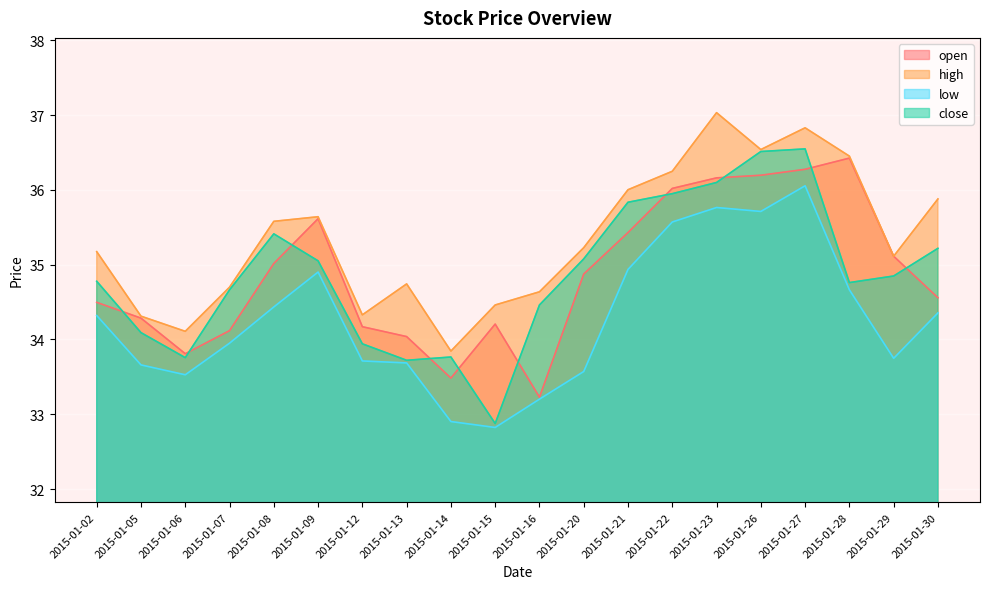

Which series has the largest total across all categories?

high